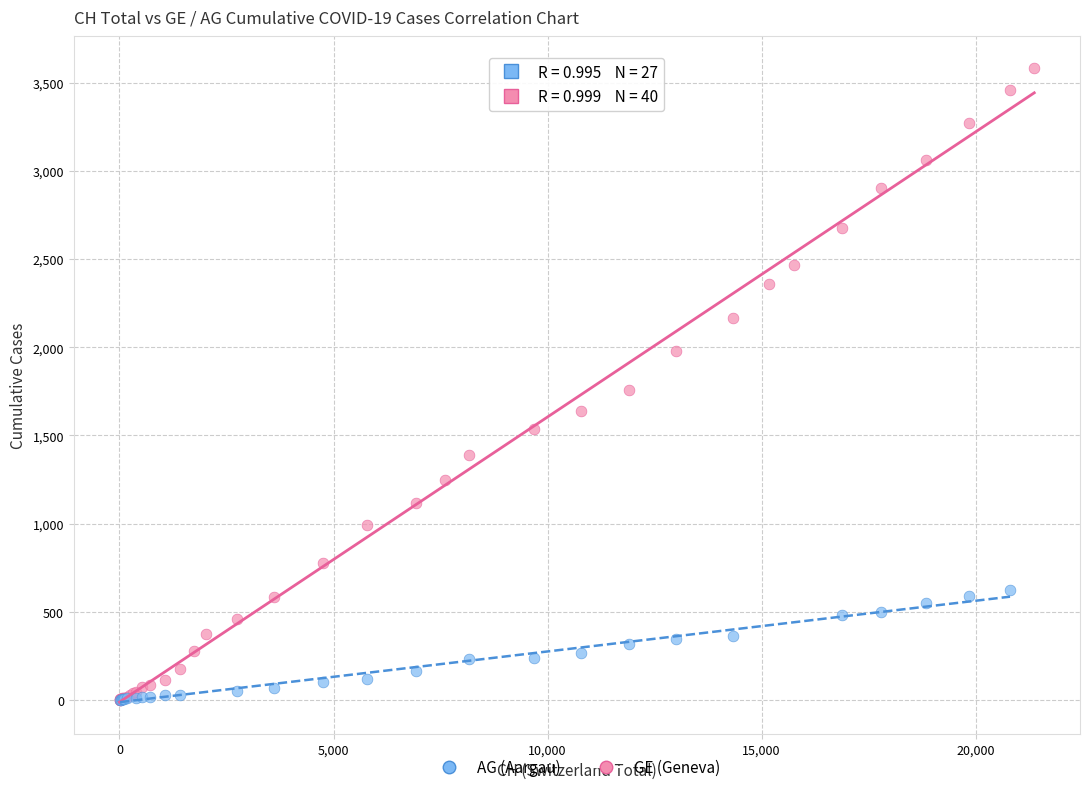

Which series has the largest Y range (max minus min)?

GE (Geneva)